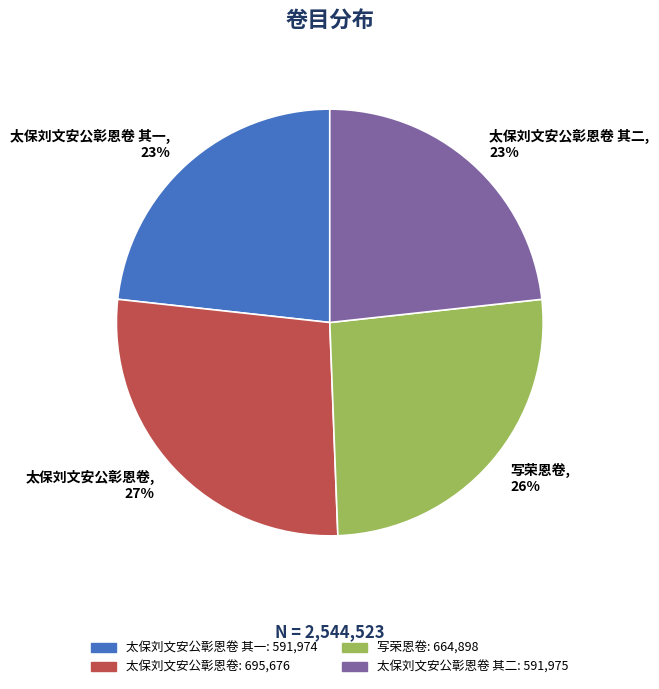

Which category has the biggest portion of the pie?

太保刘文安公彰恩卷